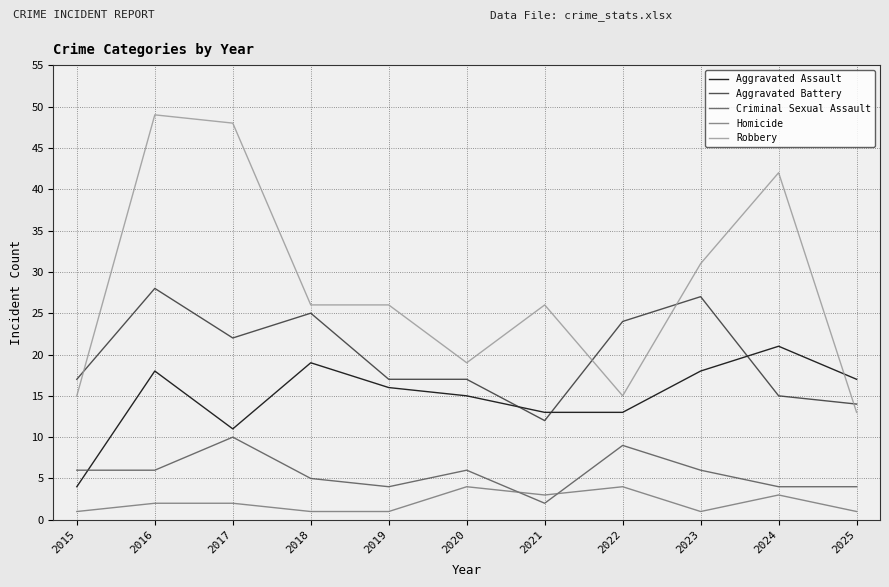

Reading right to left, list all the values displayed in this chart.

Aggravated Assault: 2025=17	2024=21	2023=18	2022=13	2021=13	2020=15	2019=16	2018=19	2017=11	2016=18	2015=4
Aggravated Battery: 2025=14	2024=15	2023=27	2022=24	2021=12	2020=17	2019=17	2018=25	2017=22	2016=28	2015=17
Criminal Sexual Assault: 2025=4	2024=4	2023=6	2022=9	2021=2	2020=6	2019=4	2018=5	2017=10	2016=6	2015=6
Homicide: 2025=1	2024=3	2023=1	2022=4	2021=3	2020=4	2019=1	2018=1	2017=2	2016=2	2015=1
Robbery: 2025=13	2024=42	2023=31	2022=15	2021=26	2020=19	2019=26	2018=26	2017=48	2016=49	2015=15